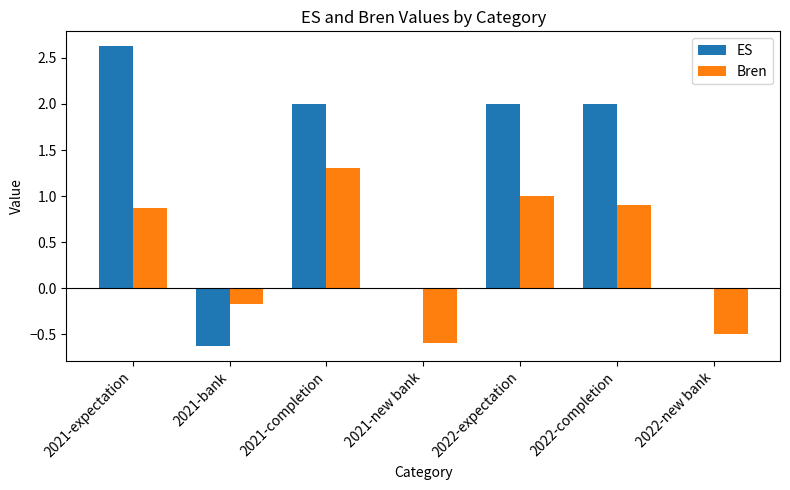

How many distinct data groups are displayed?

2